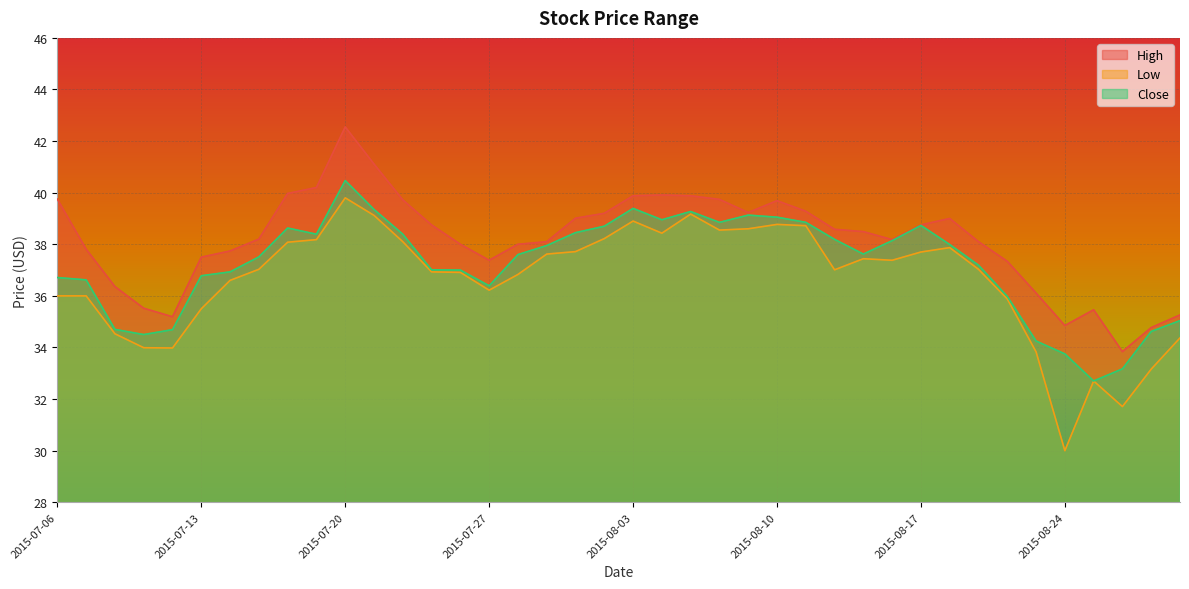

True or false: Close and Low cross at least once.

False